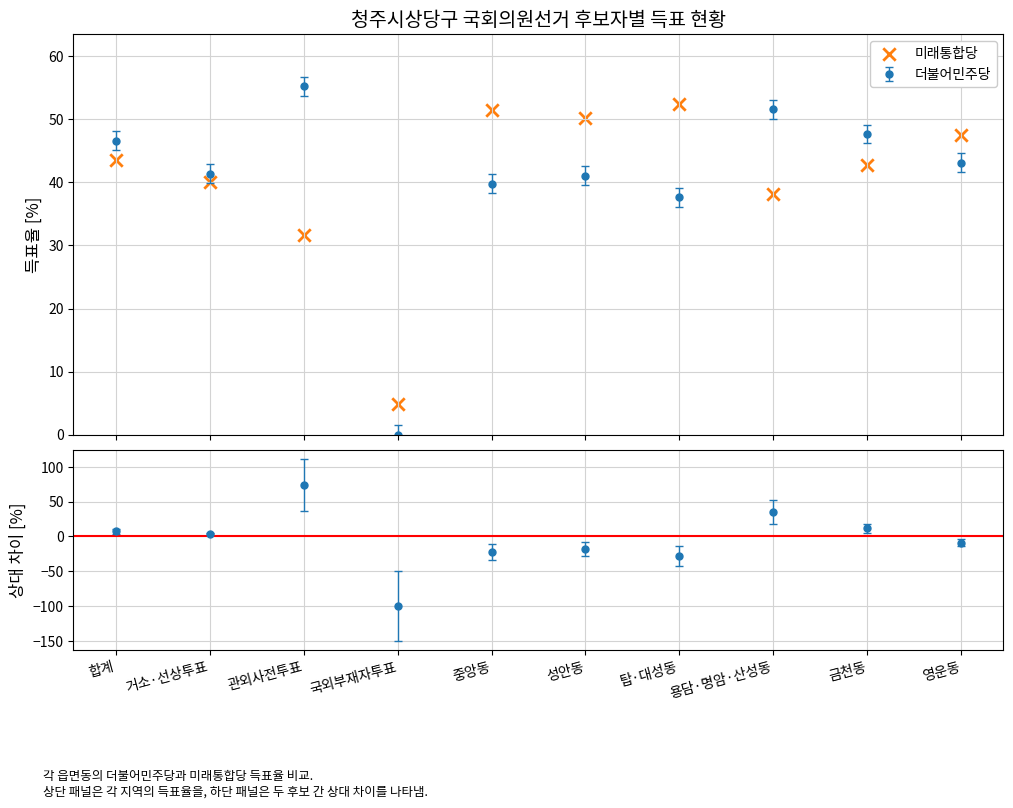

What is the change in value from 금천동 to 영운동?

+4.7